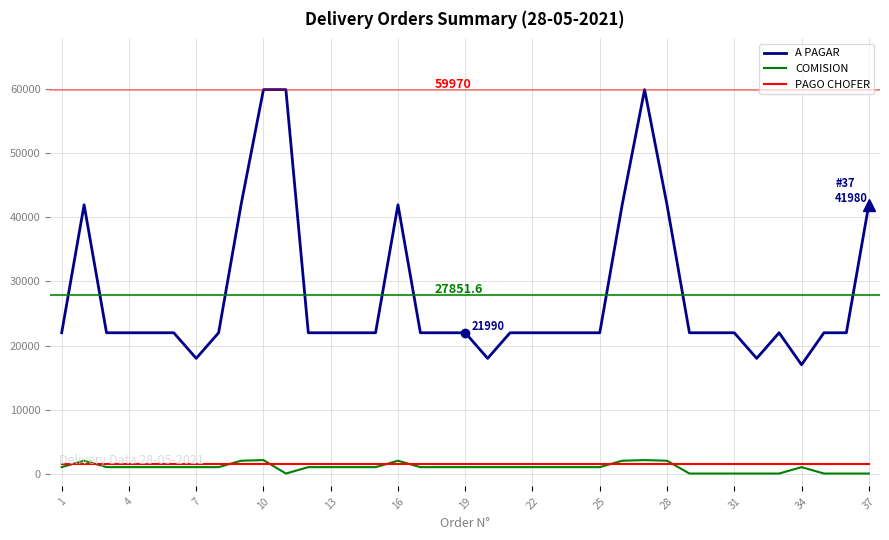

Which series has the largest range (max minus min)?

A PAGAR